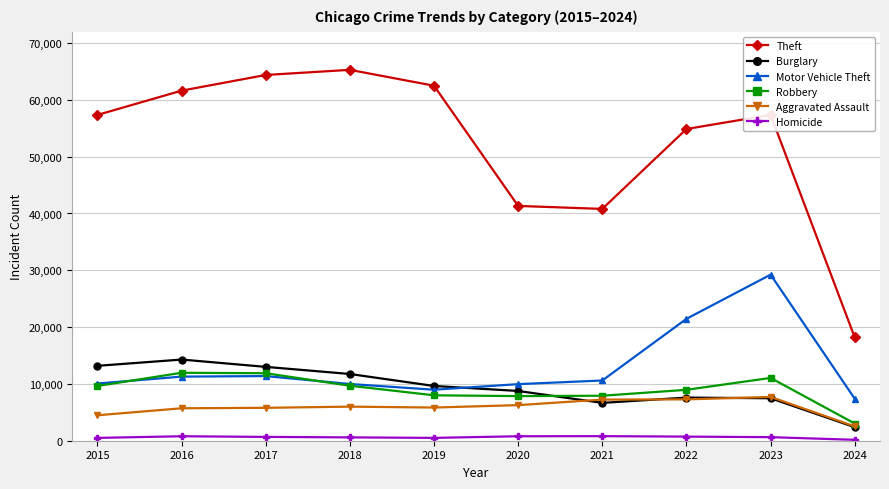

At which label does Theft first exceed 57365?

2016